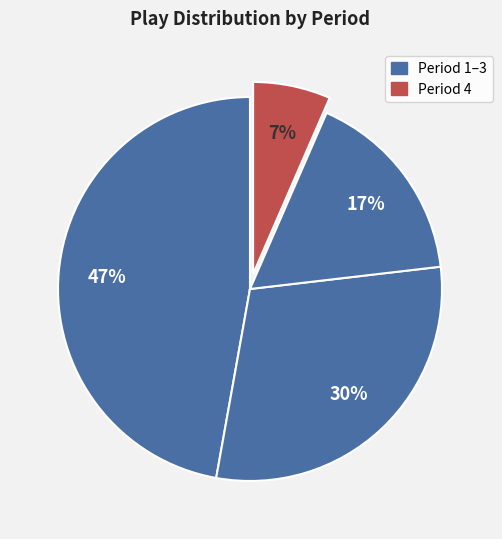

Count the number of slices in the pie.

4